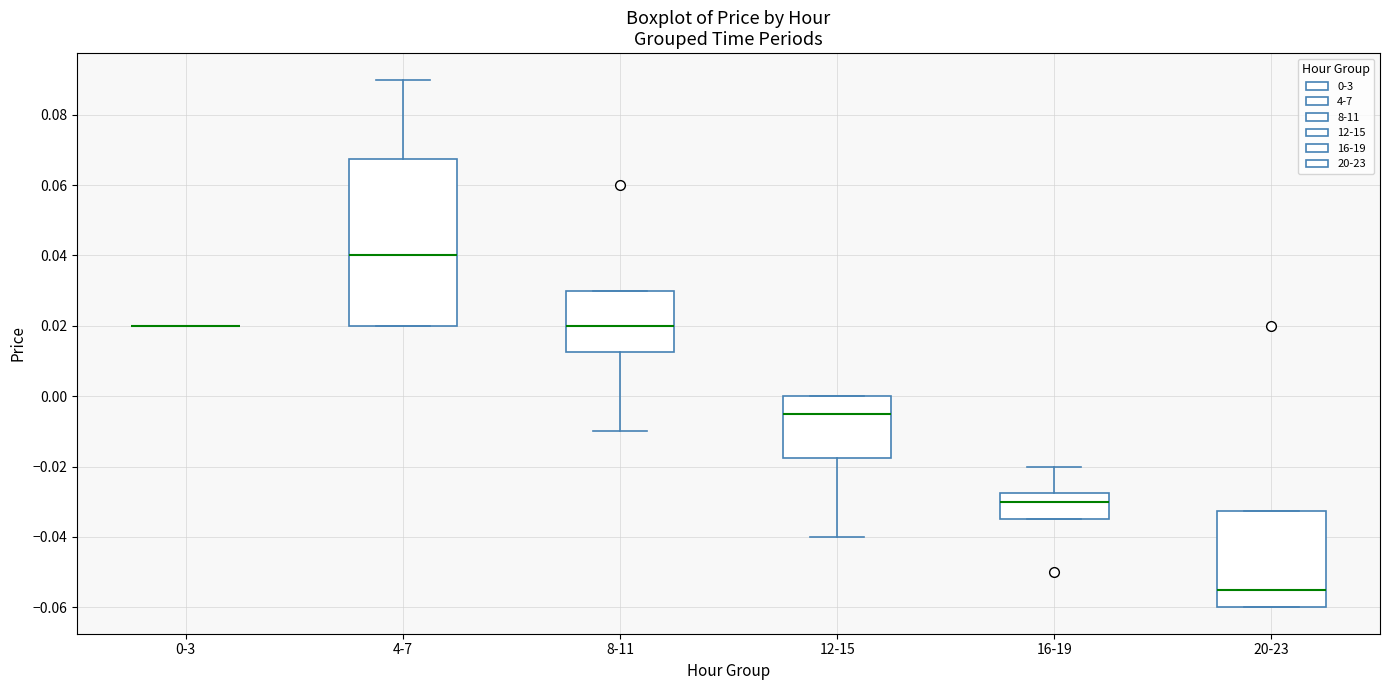

Which box is the tallest, from its lower edge to its upper edge?

4-7